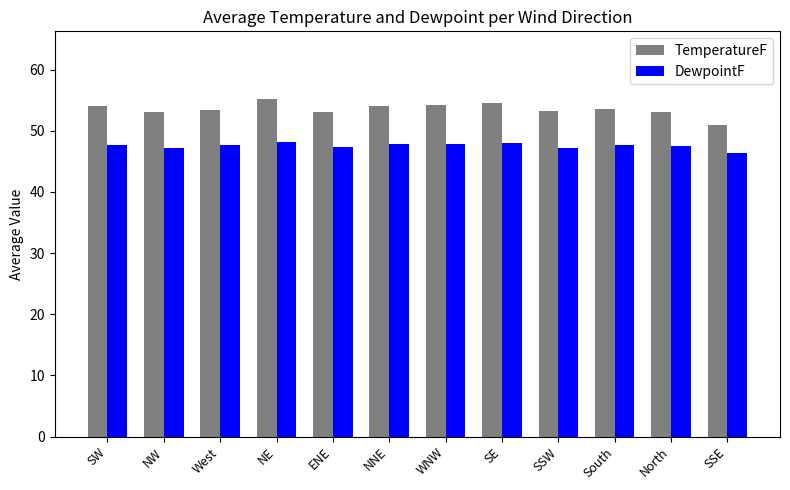

The value of DewpointF at West is 47.6. True or false?

True